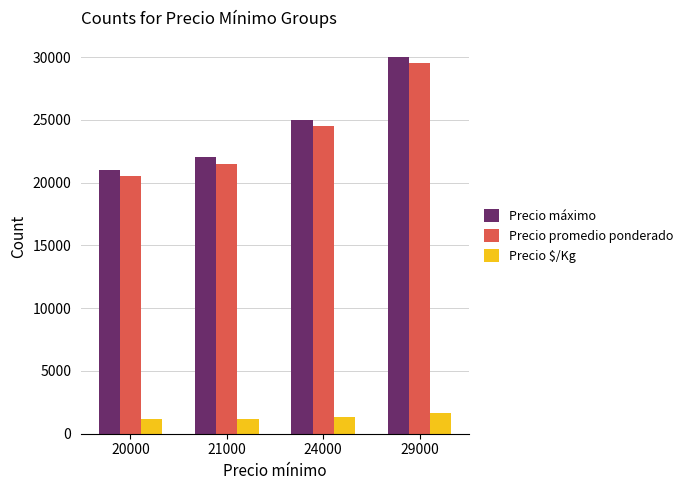

List the labels in order of Precio promedio ponderado value, largest first.

29000, 24000, 21000, 20000